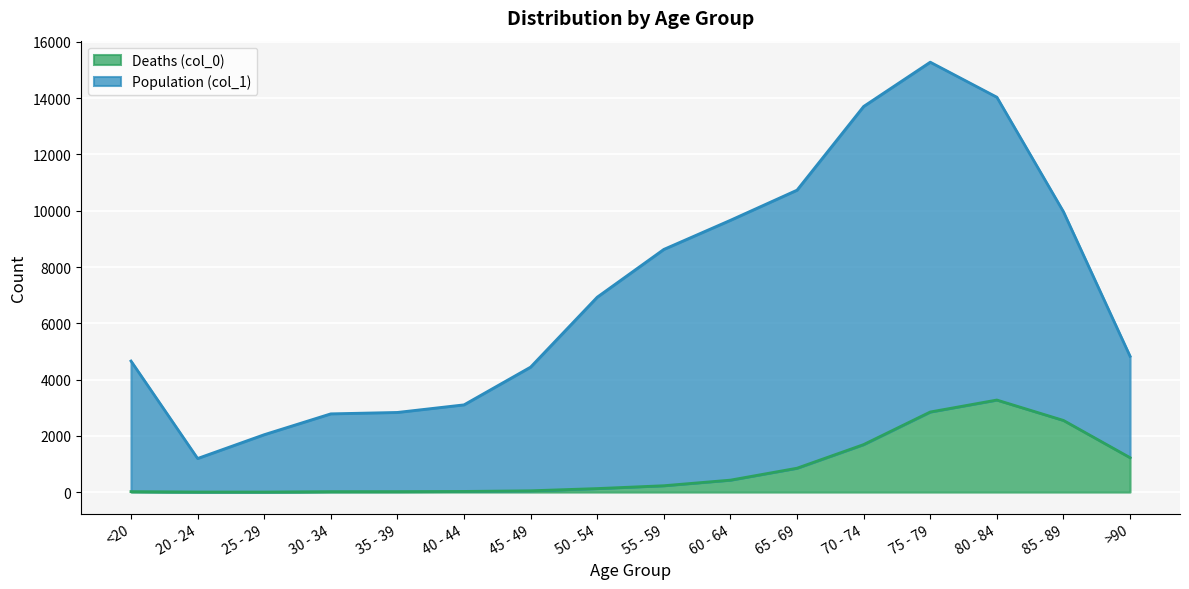

At which label does Population (col_1) reach its minimum?

20 - 24